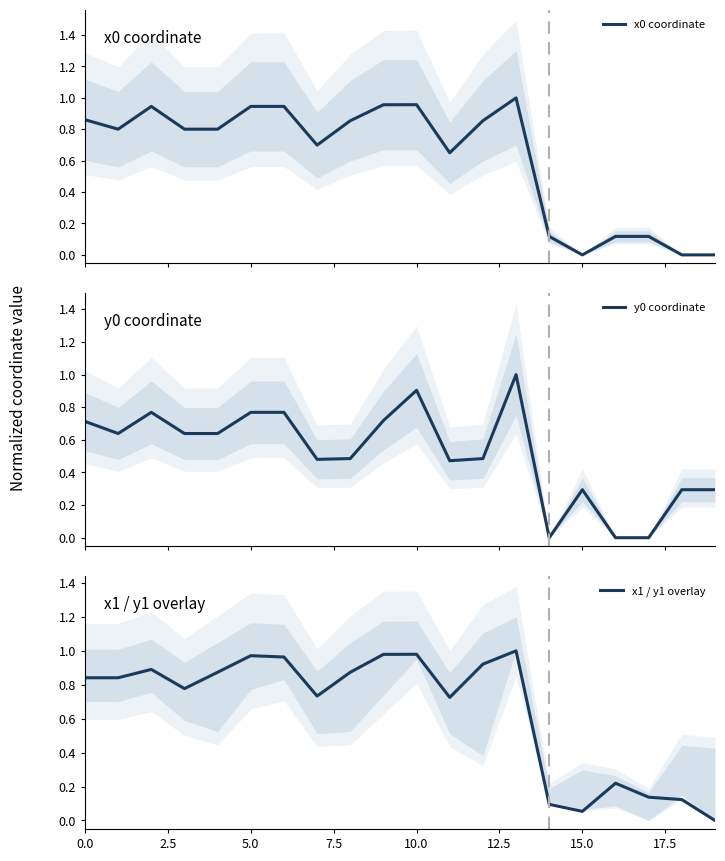

List the series in order of their peak value, lowest first.

x0 coordinate, y0 coordinate, x1 / y1 overlay